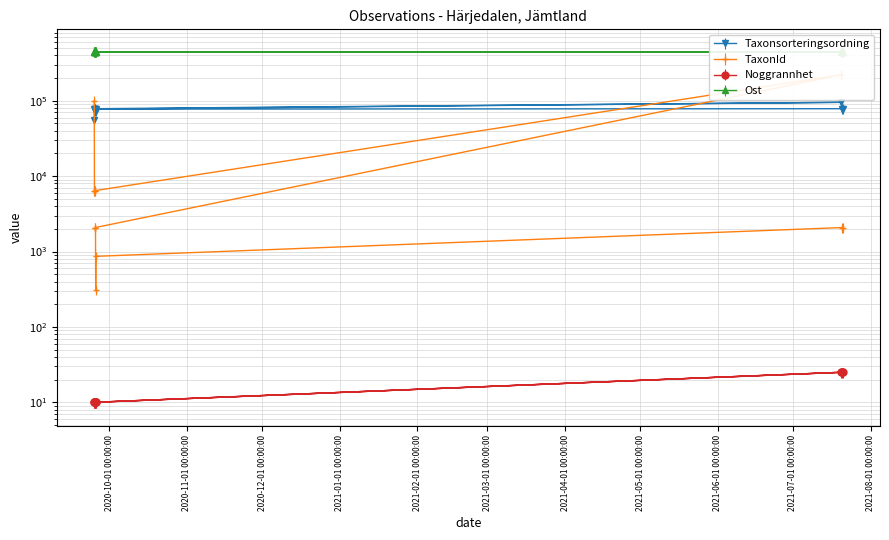

What is the total value across all series at 2020-09-25?

601399